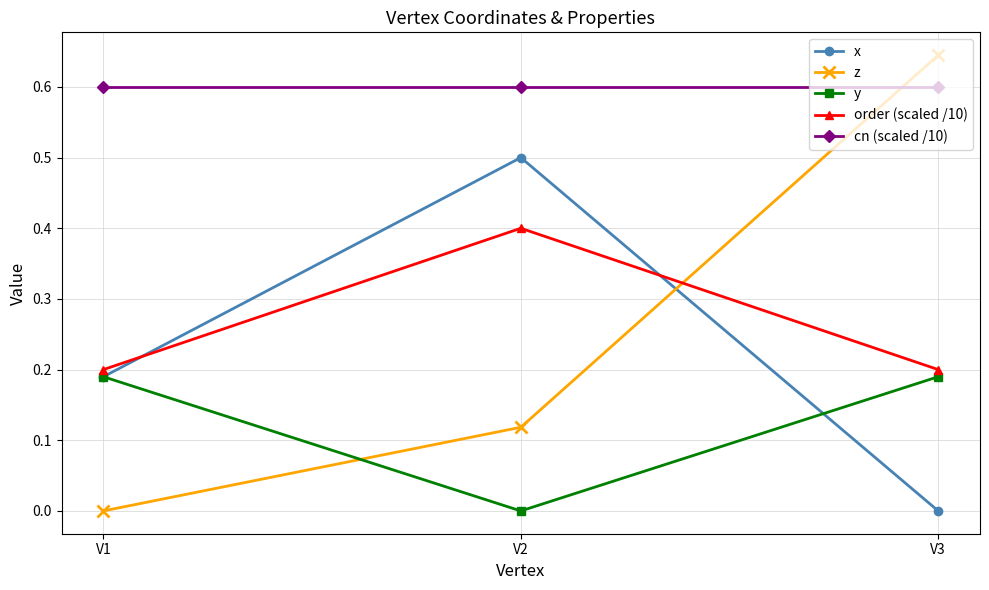

True or false: cn (scaled /10) has a value of 0.6 at V3.

True